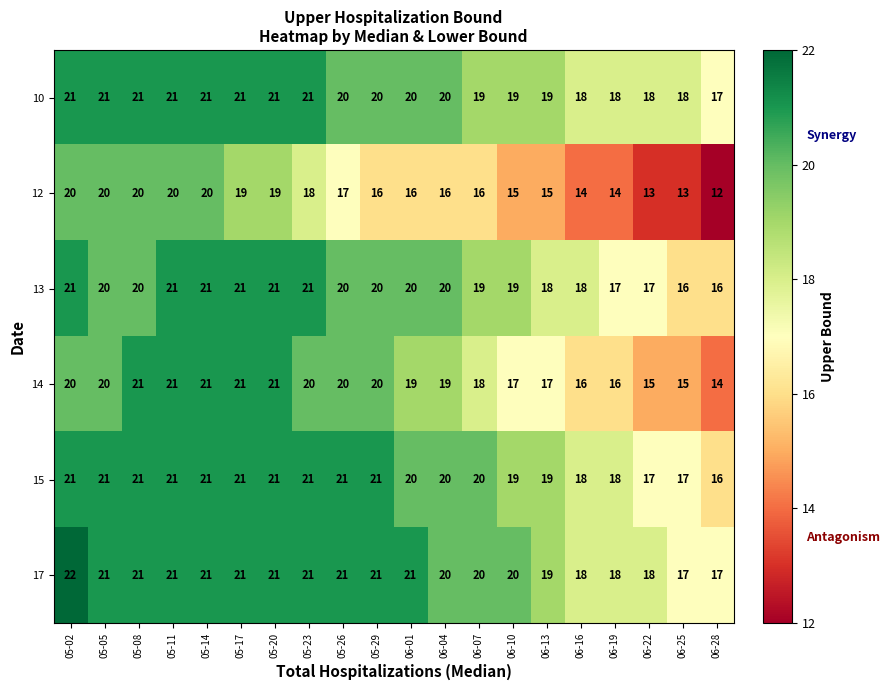

The value of 15 at 05-11 is 21. True or false?

True